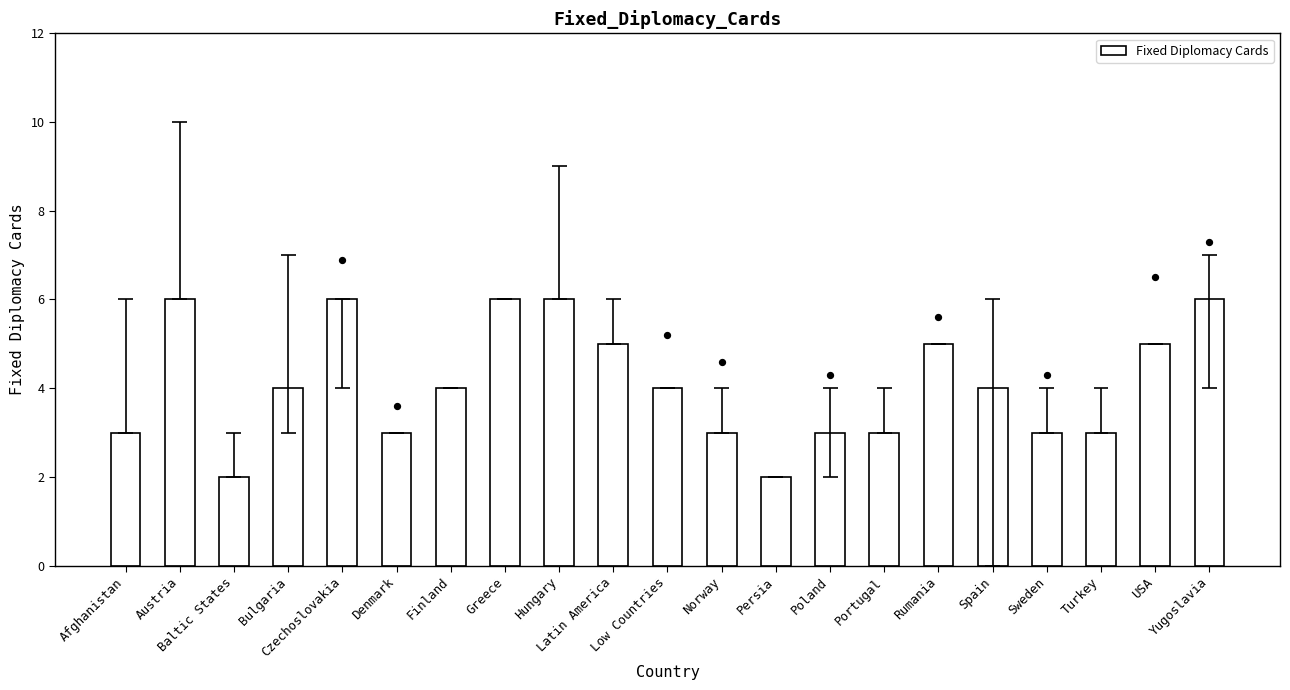

What is the change in value from Afghanistan to Latin America?

+2